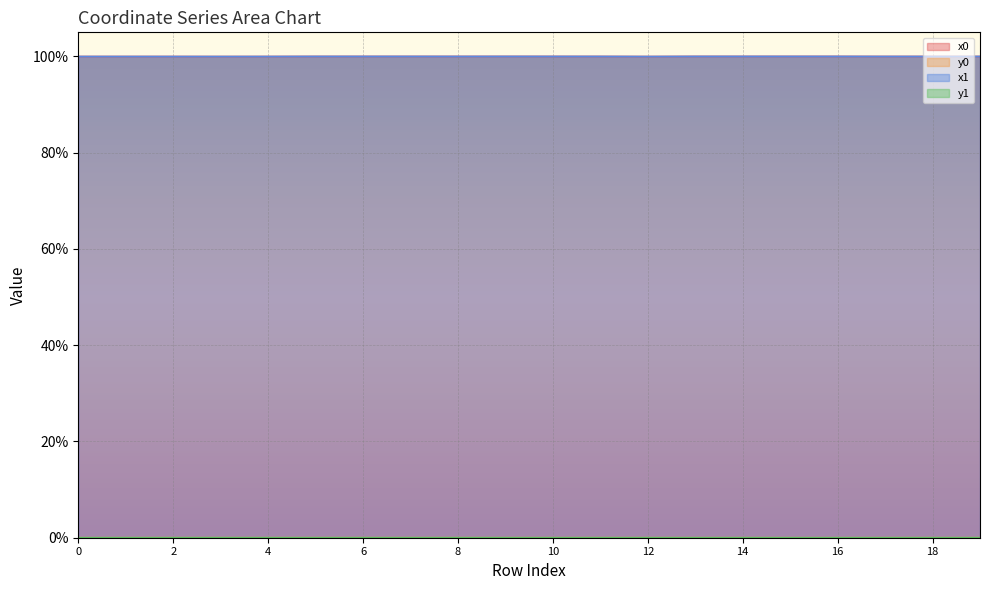

Reading left to right, list all the values displayed in this chart.

x0: 0=100.0	1=100.0	2=100.0	3=100.0	4=100.0	5=100.0	6=100.0	7=100.0	8=100.0	9=100.0	10=100.0	11=100.0	12=100.0	13=100.0	14=100.0	15=100.0	16=100.0	17=100.0	18=100.0	19=100.0
y0: 0=0.0	1=0.0	2=0.0	3=0.0	4=0.0	5=0.0	6=0.0	7=0.0	8=0.0	9=0.0	10=0.0	11=0.0	12=0.0	13=0.0	14=0.0	15=0.0	16=0.0	17=0.0	18=0.0	19=0.0
x1: 0=100.0	1=100.0	2=100.0	3=100.0	4=100.0	5=100.0	6=100.0	7=100.0	8=100.0	9=100.0	10=100.0	11=100.0	12=100.0	13=100.0	14=100.0	15=100.0	16=100.0	17=100.0	18=100.0	19=100.0
y1: 0=0.0	1=0.0	2=0.0	3=0.0	4=0.0	5=0.0	6=0.0	7=0.0	8=0.0	9=0.0	10=0.0	11=0.0	12=0.0	13=0.0	14=0.0	15=0.0	16=0.0	17=0.0	18=0.0	19=0.0